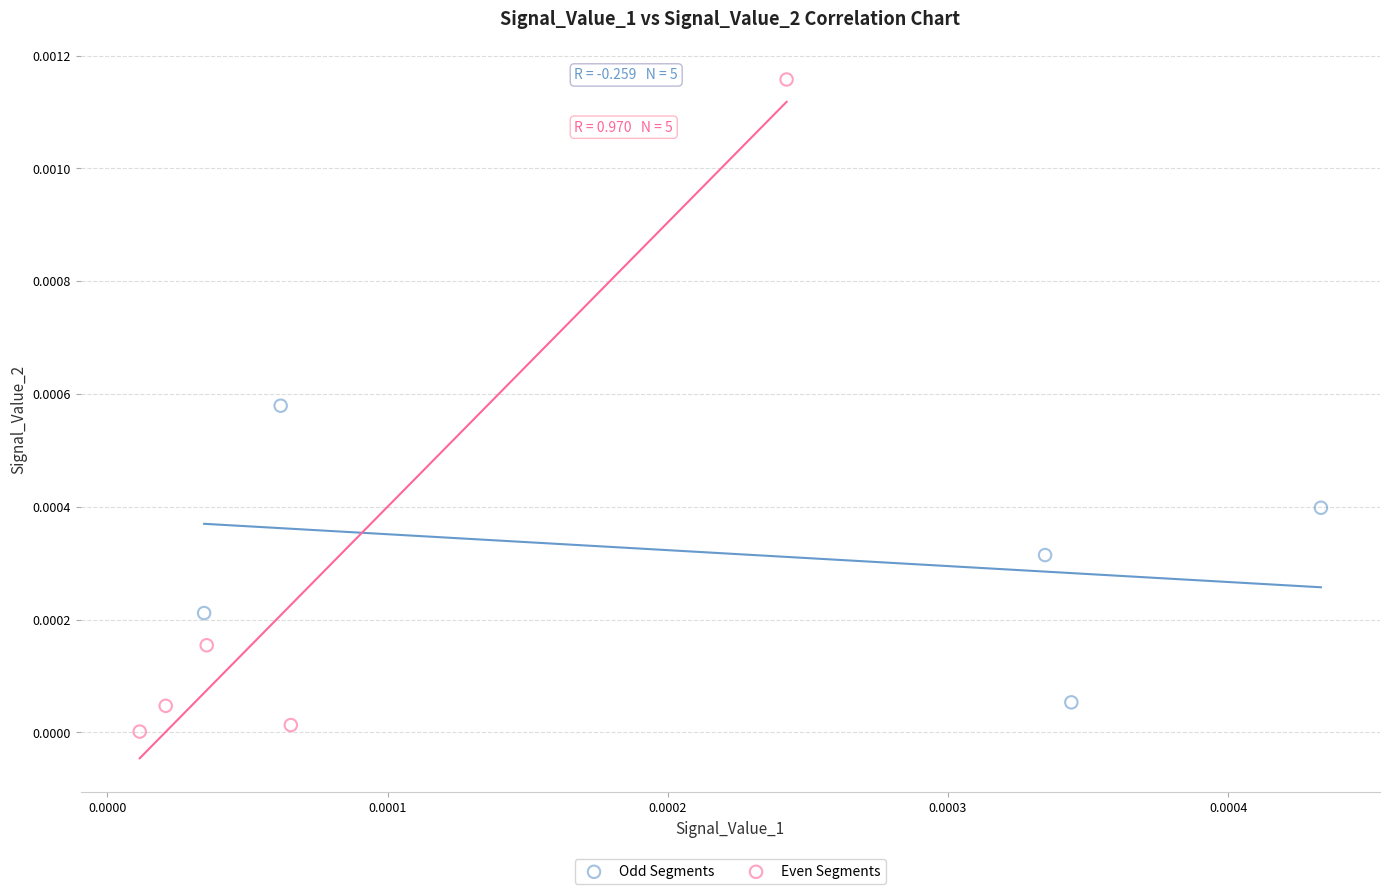

Which series has the widest spread of Y values?

Even Segments